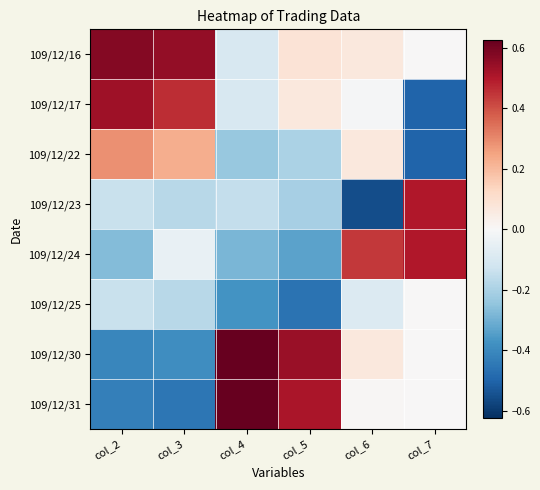

What is the spread (max minus min) of values at col_3?

1.0